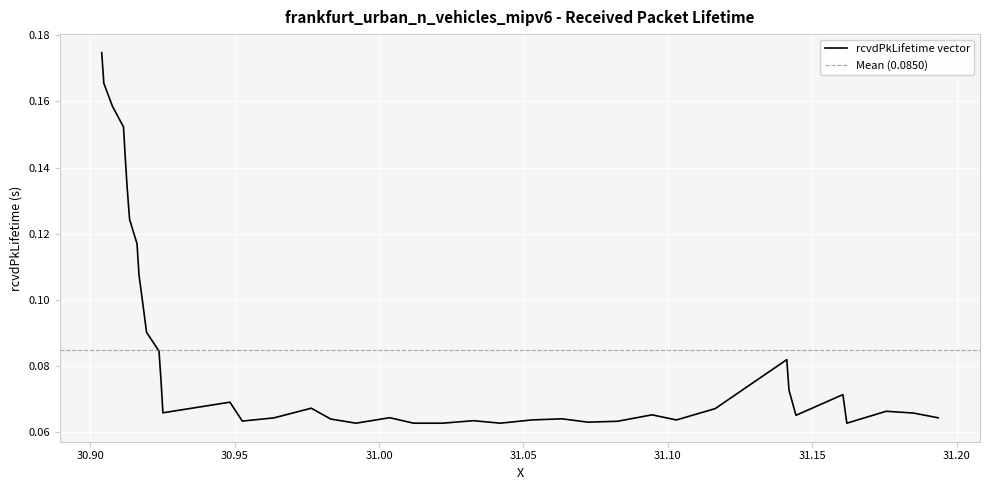

What is the sum of all values?

3.4